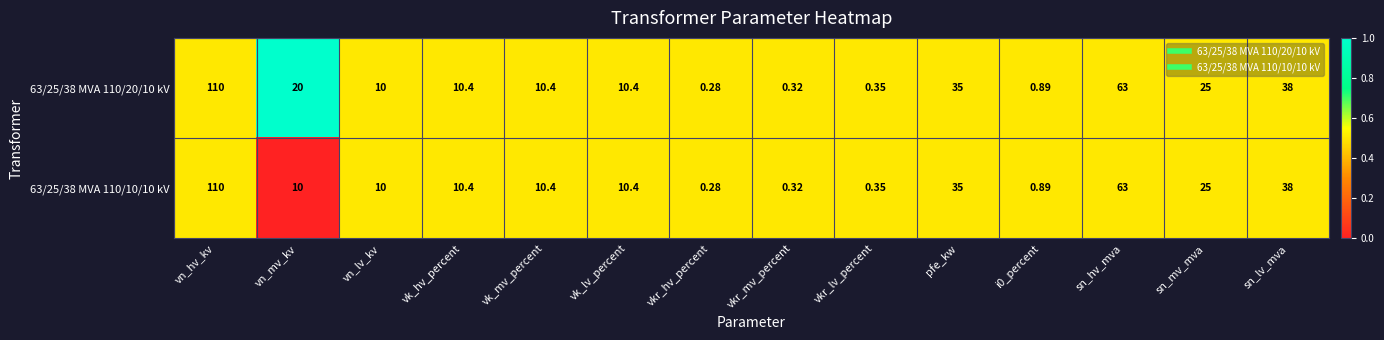

Where does the 63/25/38 MVA 110/20/10 kV series first go above 10?

vn_hv_kv